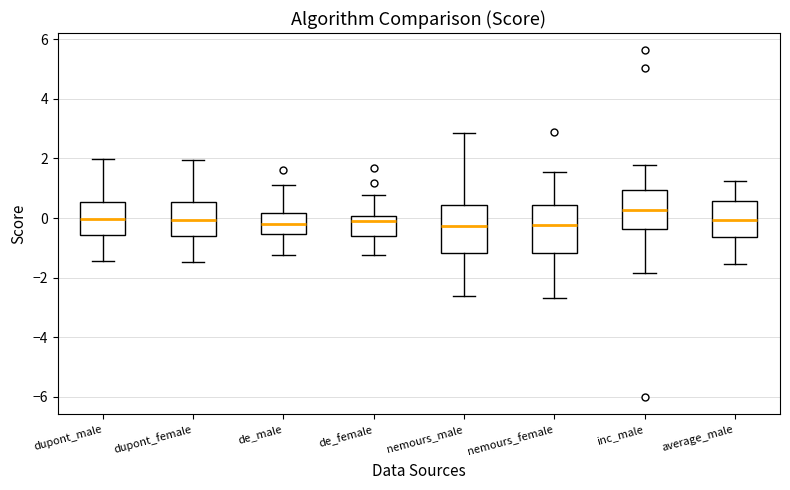

Reading left to right, read every box against the y-axis: the position of its median line, the range the box covers, and the ends of its whiskers. The values are not printed on the chart, so give them approximately, as read against the axis.

dupont_male: median 0.0, box -0.6 to 0.6, whiskers -1.4 to 2.0
dupont_female: median 0.0, box -0.6 to 0.6, whiskers -1.4 to 2.0
de_male: median -0.2, box -0.6 to 0.2, whiskers -1.2 to 1.2
de_female: median -0.2, box -0.6 to 0.0, whiskers -1.2 to 0.8
nemours_male: median -0.2, box -1.2 to 0.4, whiskers -2.6 to 2.8
nemours_female: median -0.2, box -1.2 to 0.4, whiskers -2.6 to 1.6
inc_male: median 0.2, box -0.4 to 1.0, whiskers -1.8 to 1.8
average_male: median 0.0, box -0.6 to 0.6, whiskers -1.6 to 1.2